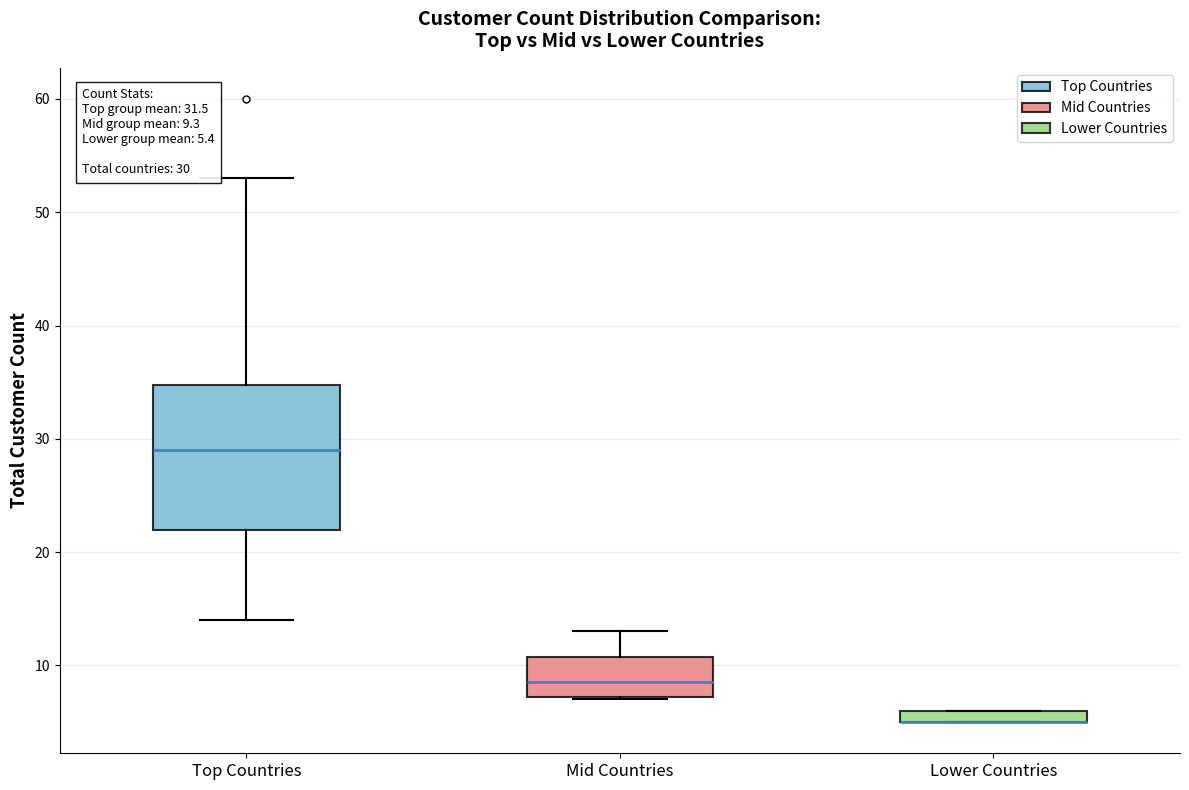

Which box is the tallest, from its lower edge to its upper edge?

Top Countries